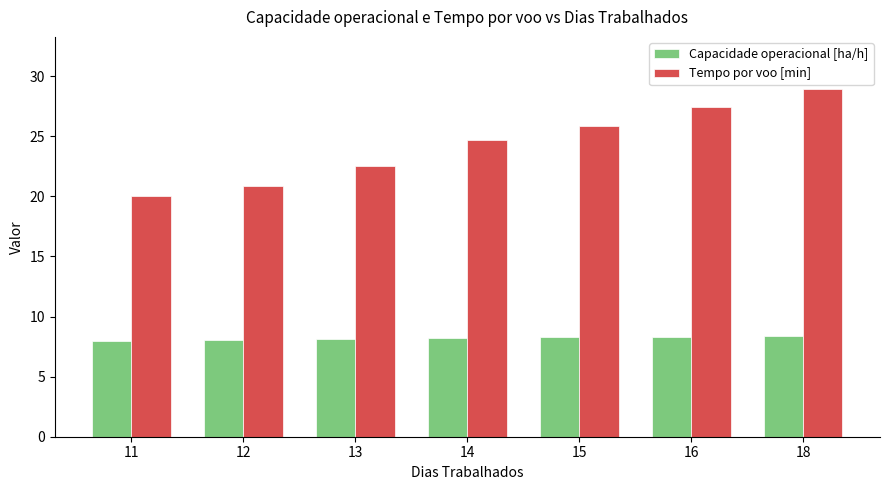

What value does the Tempo por voo [min] series have at 18?

28.9